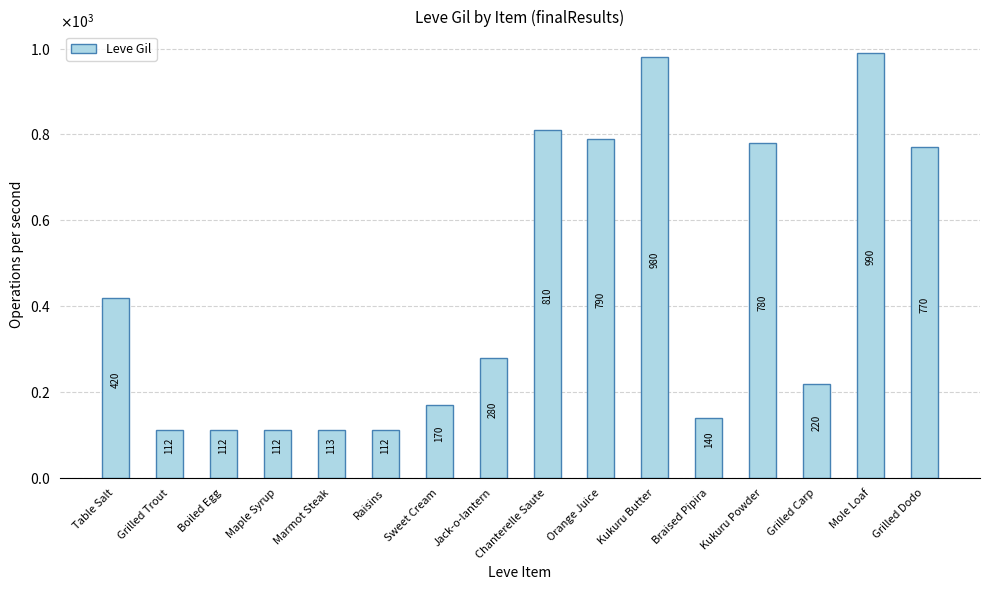

Read the value at Table Salt.

420